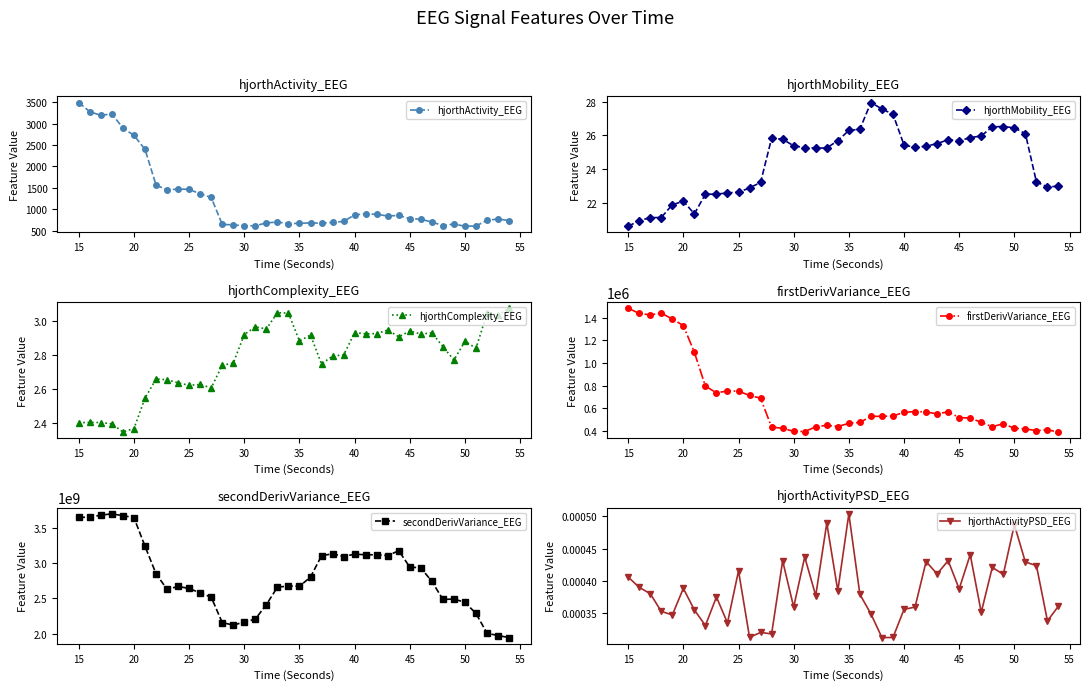

What is the minimum value for hjorthActivity_EEG?

602.7